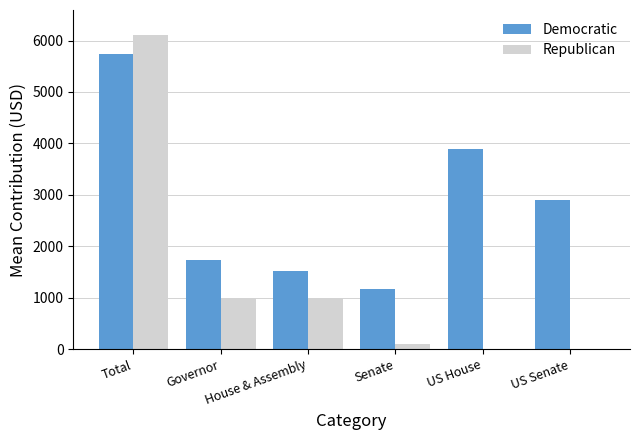

Which series has the largest total across all categories?

Democratic